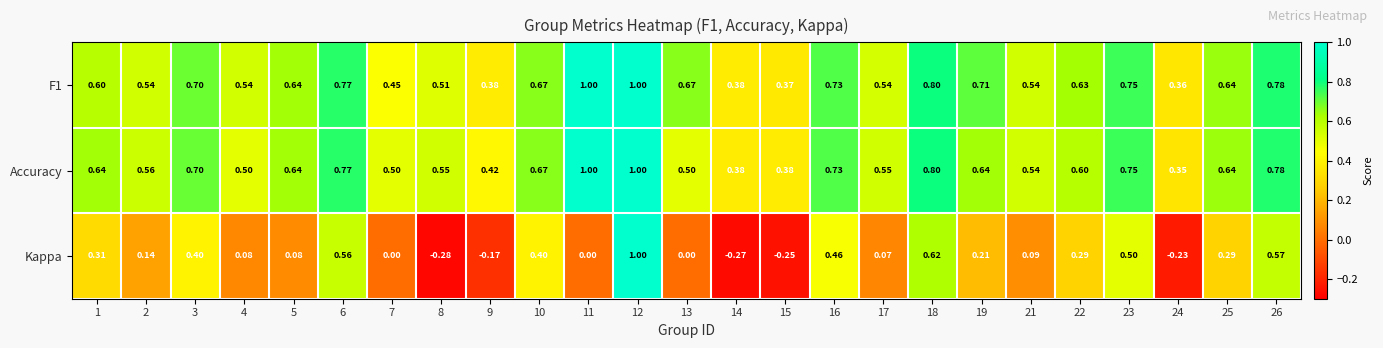

Which series has the widest spread of values?

Kappa